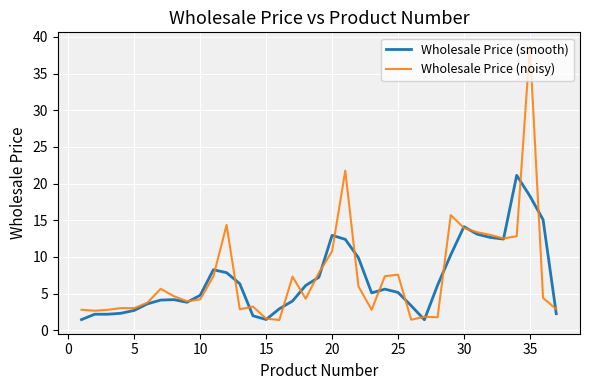

What is the maximum value for Wholesale Price (noisy)?

38.8